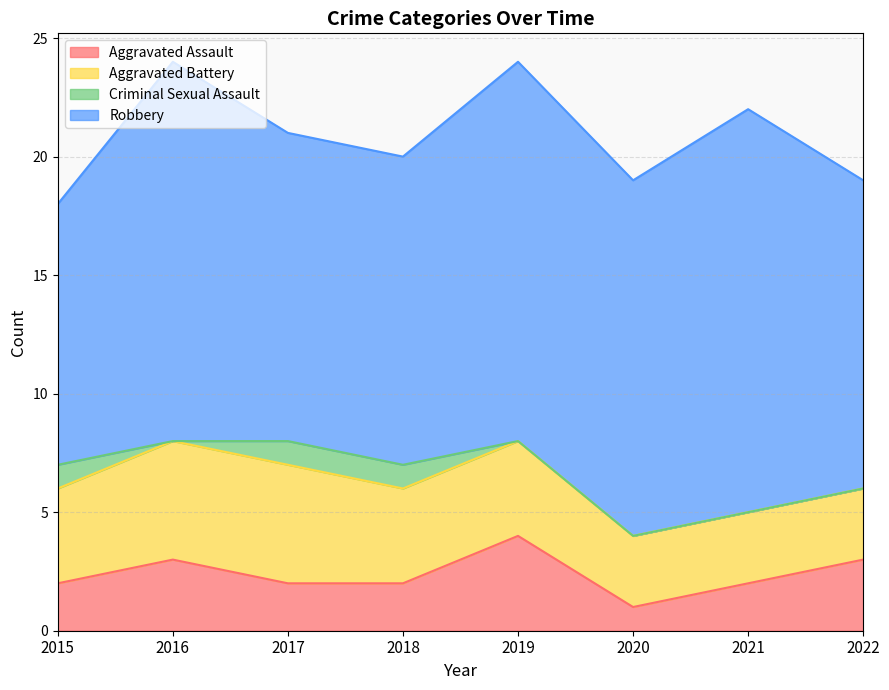

How many Aggravated Assault values are between 2 and 3?

6